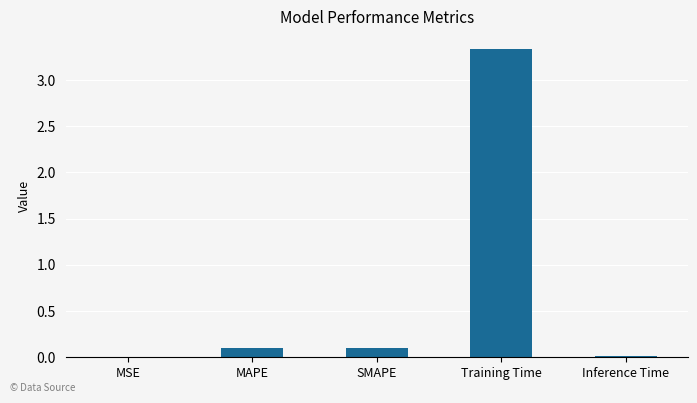

What is the sum of all values?

3.5